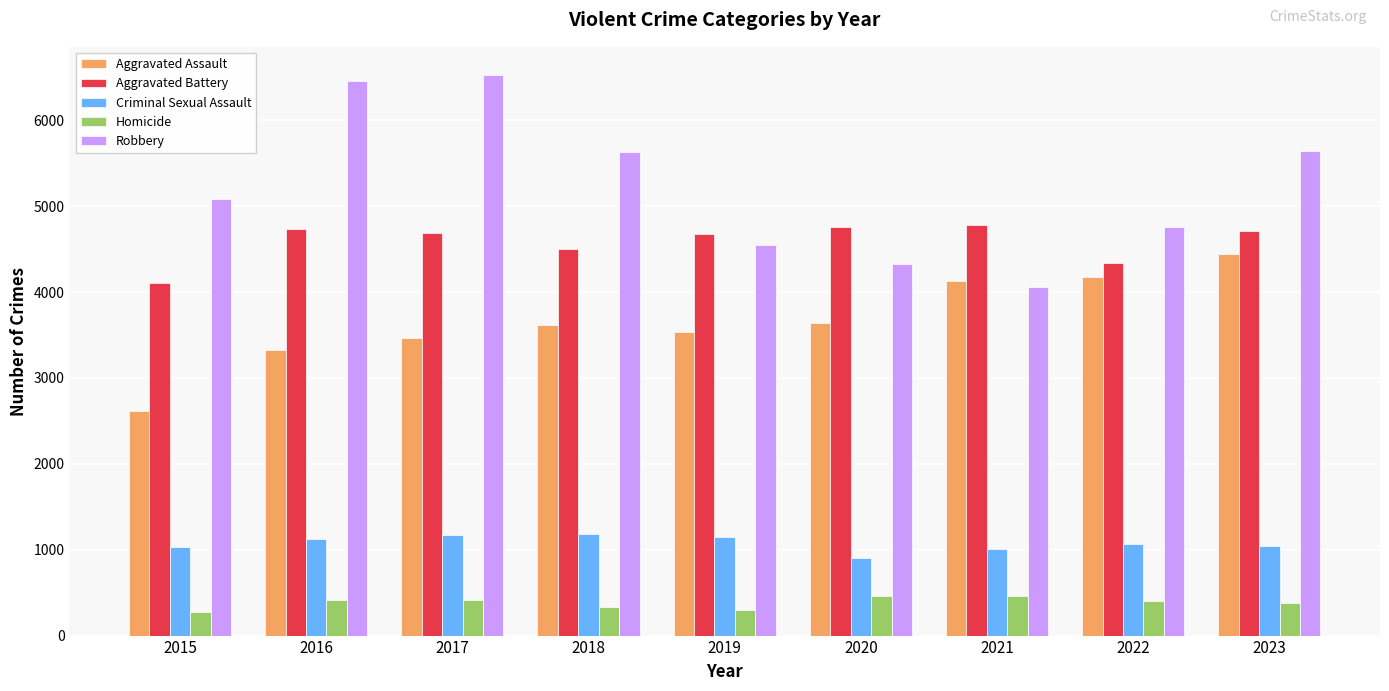

What is the approximate value of Aggravated Battery at 2021?

4779